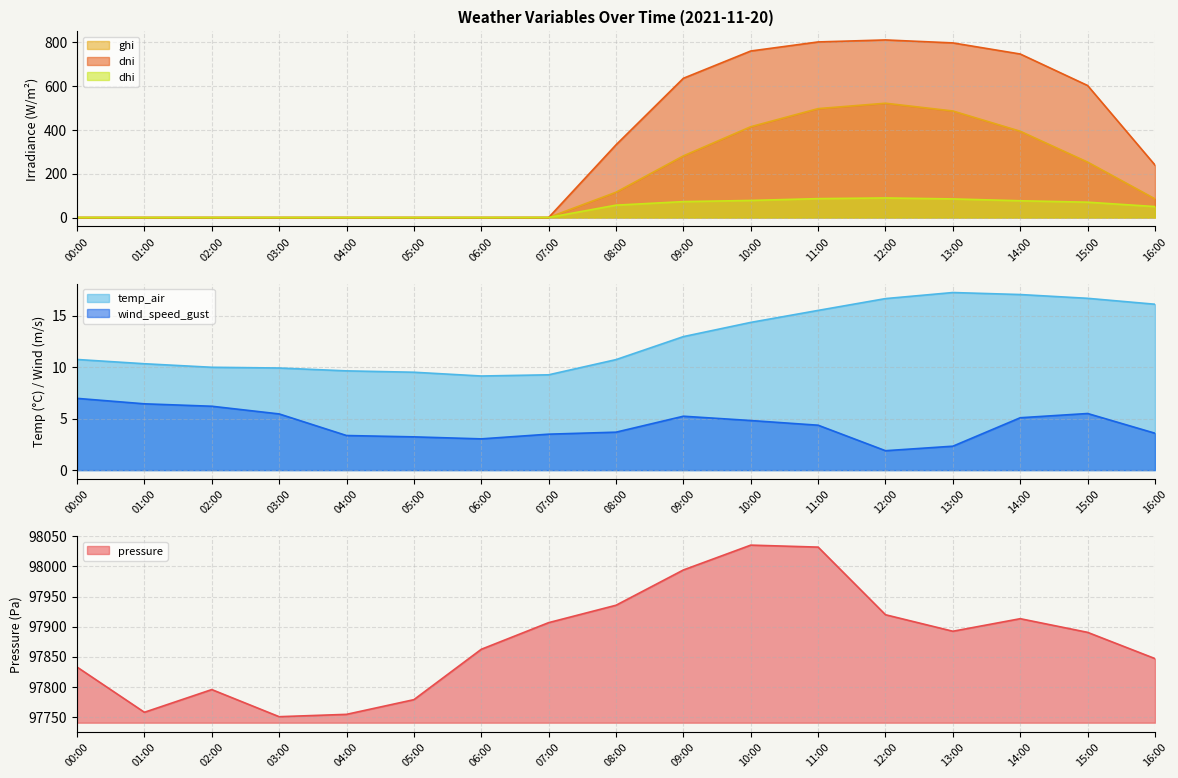

What is the value of the dhi point at the 17th from the left?

49.9